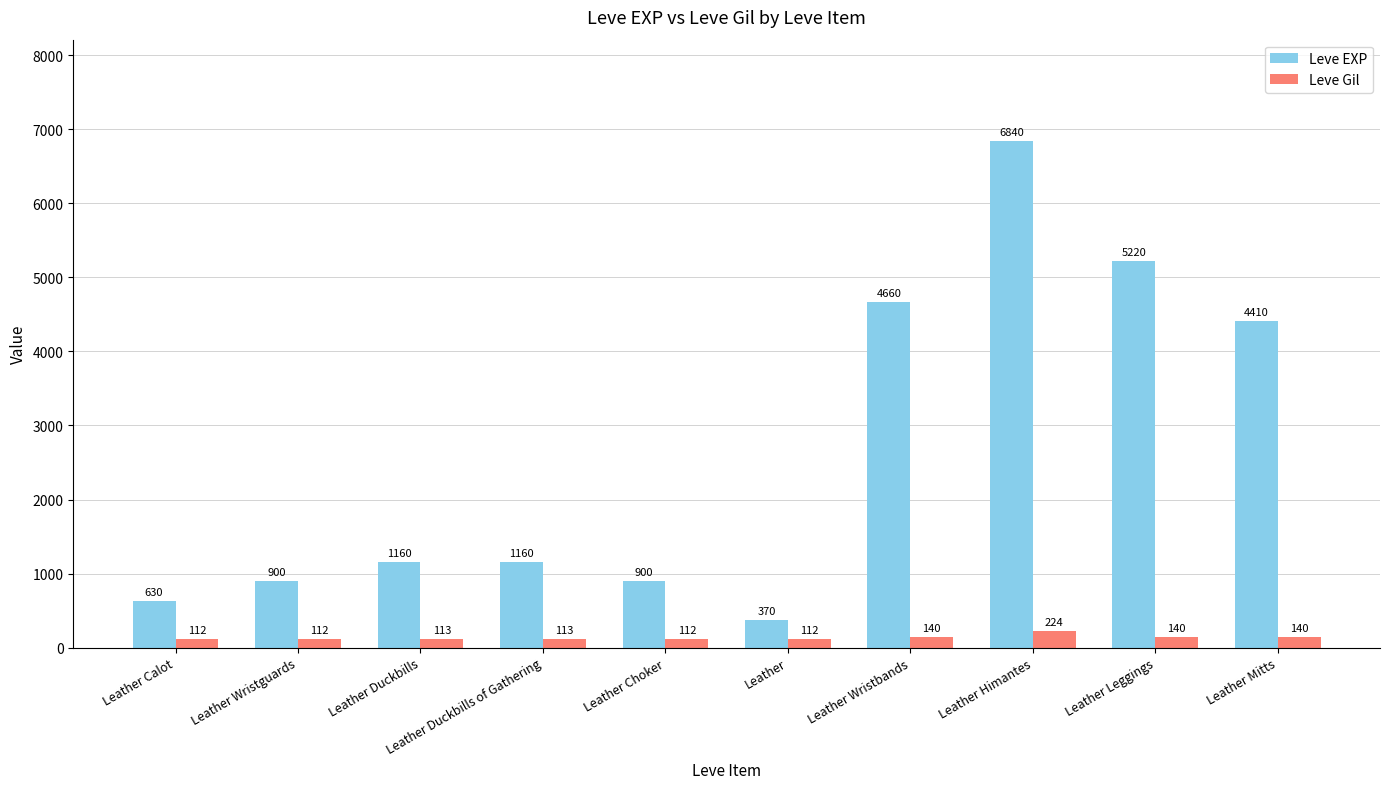

Which series changed the most between Leather Duckbills of Gathering and Leather Leggings?

Leve EXP